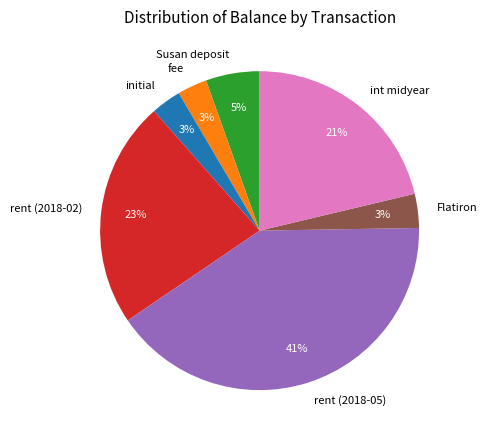

Does Flatiron account for over 50% of the chart?

No